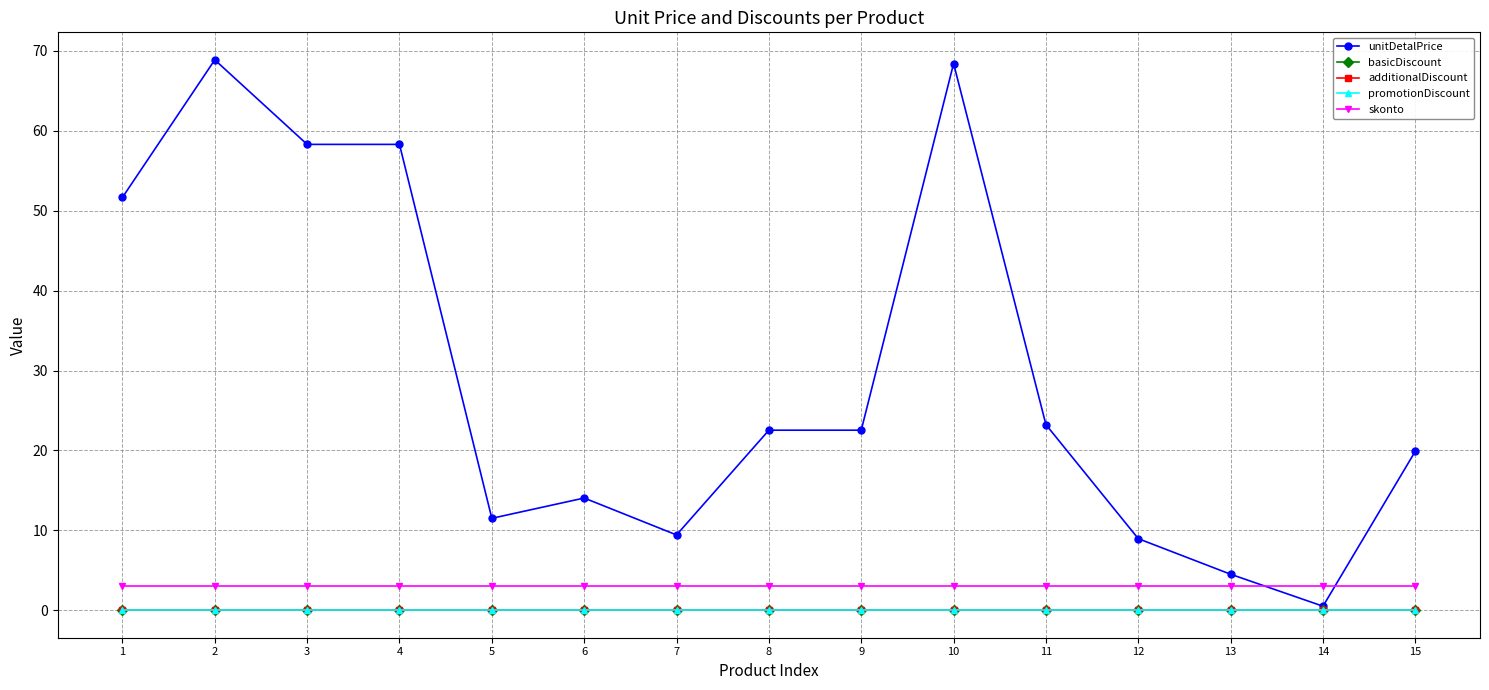

Which series changed the most between 4 and 14?

unitDetalPrice